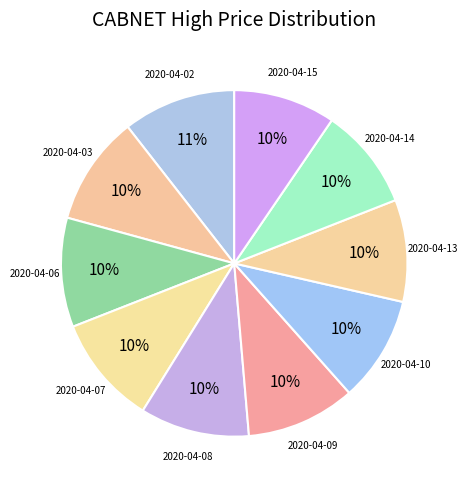

How many slices are in this pie chart?

10